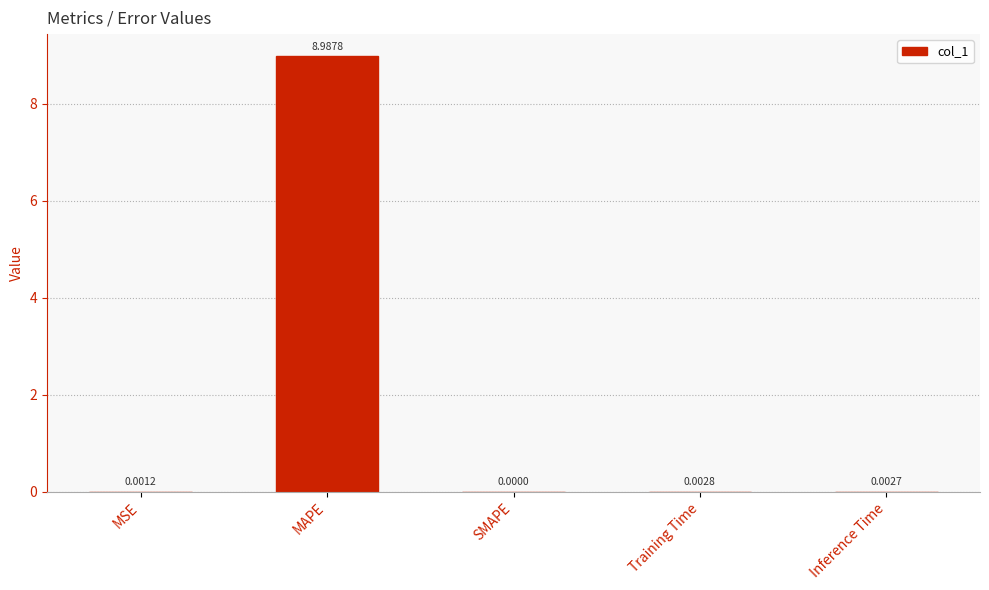

Between Training Time and SMAPE, which is larger?

Training Time